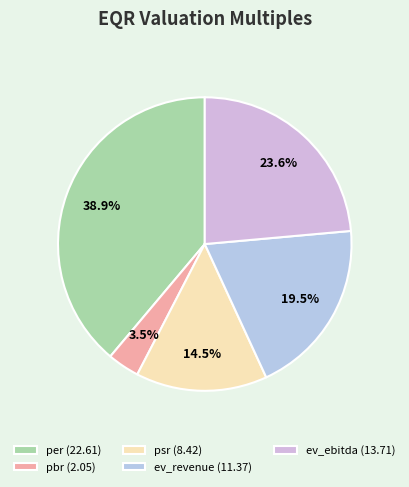

Count the number of slices in the pie.

5